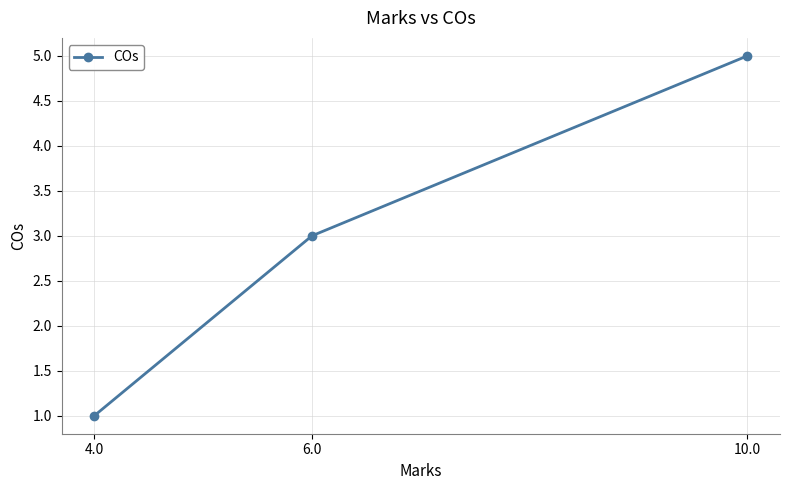

Does the chart display data point markers on the line(s)?

Yes